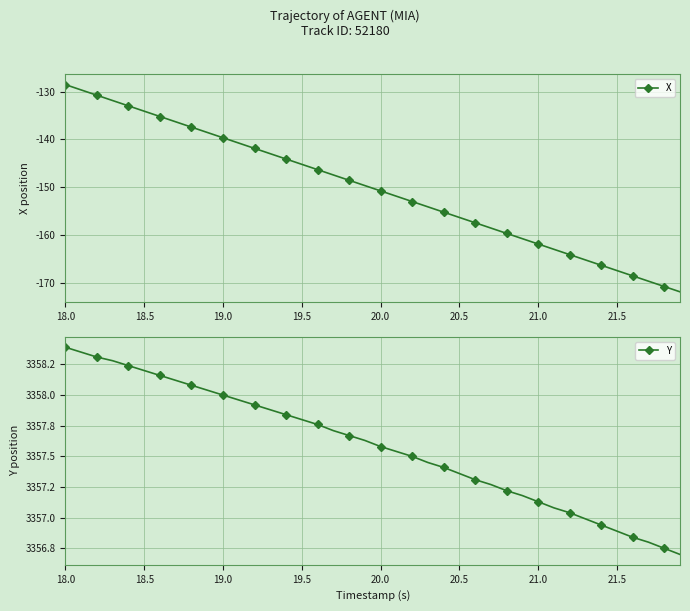

Reading left to right, list all the values displayed in this chart.

X: -128.5	-129.6	-130.7	-131.8	-133.0	-134.1	-135.2	-136.3	-137.4	-138.5	-139.6	-140.8	-141.9	-143.0	-144.1	-145.2	-146.3	-147.4	-148.5	-149.7	-150.8	-151.9	-153.0	-154.1	-155.2	-156.3	-157.5	-158.6	-159.7	-160.8	-161.9	-163.0	-164.1	-165.2	-166.4	-167.5	-168.6	-169.7	-170.8	-171.9
Y: 3358.4	3358.3	3358.3	3358.3	3358.2	3358.2	3358.2	3358.1	3358.1	3358.0	3358.0	3358.0	3357.9	3357.9	3357.8	3357.8	3357.8	3357.7	3357.7	3357.6	3357.6	3357.5	3357.5	3357.4	3357.4	3357.4	3357.3	3357.3	3357.2	3357.2	3357.1	3357.1	3357.0	3357.0	3356.9	3356.9	3356.8	3356.8	3356.8	3356.7